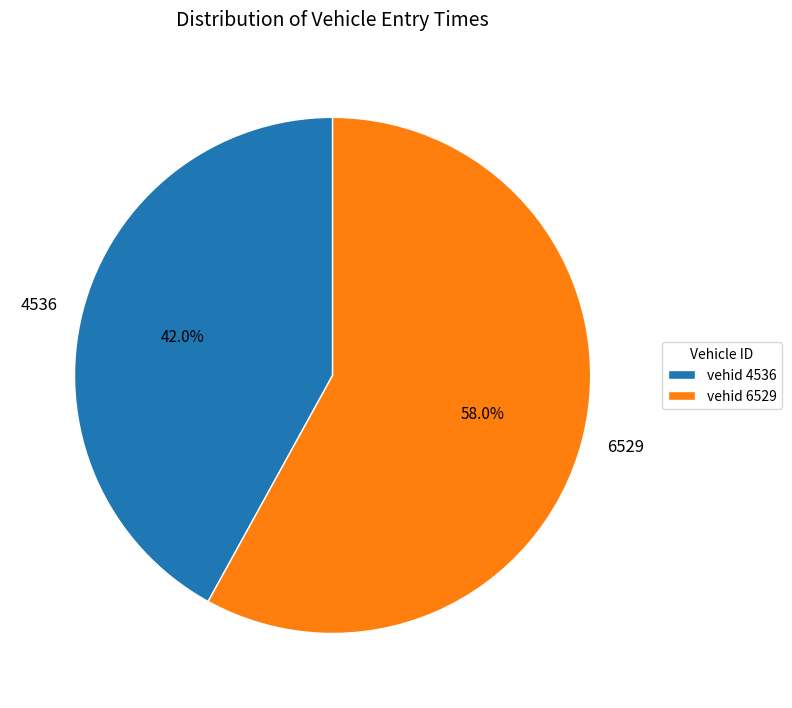

Combined, what portion of the pie is 4536 and 6529?

100.0%